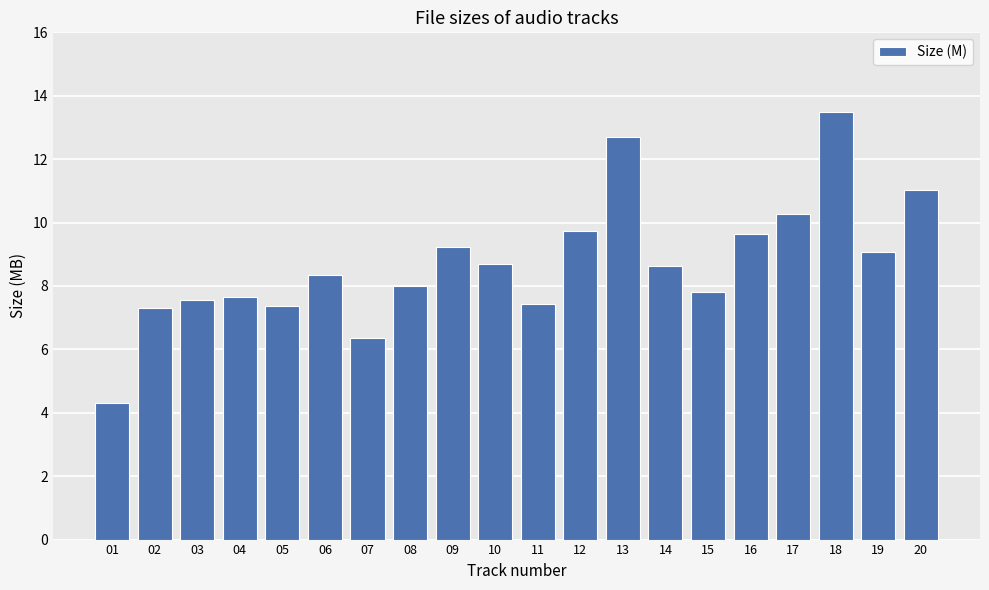

The chart shows a value of 2.0 at 15. True or false?

False